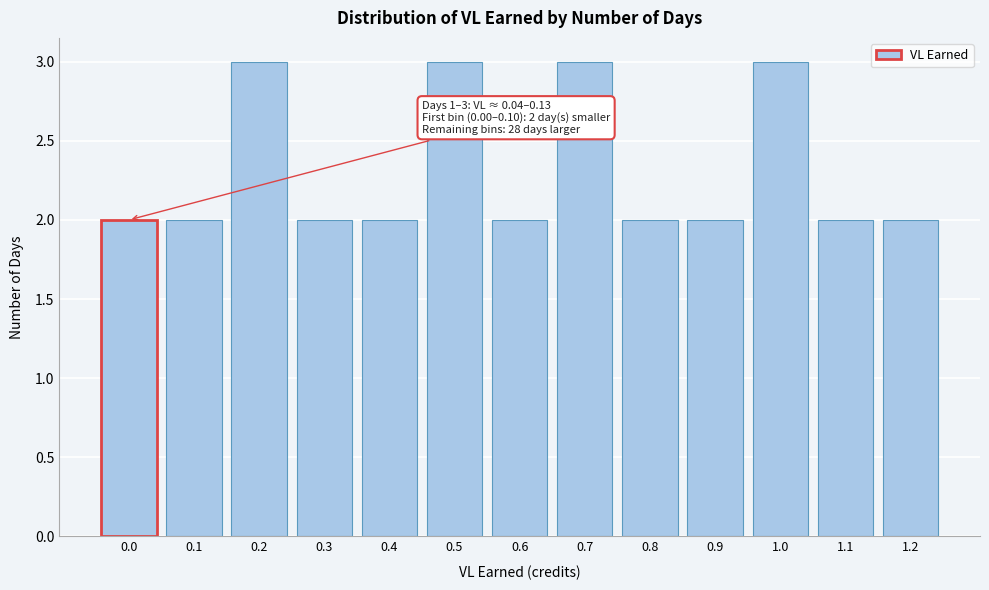

Reading left to right, extract all data points from this chart.

2	2	3	2	2	3	2	3	2	2	3	2	2